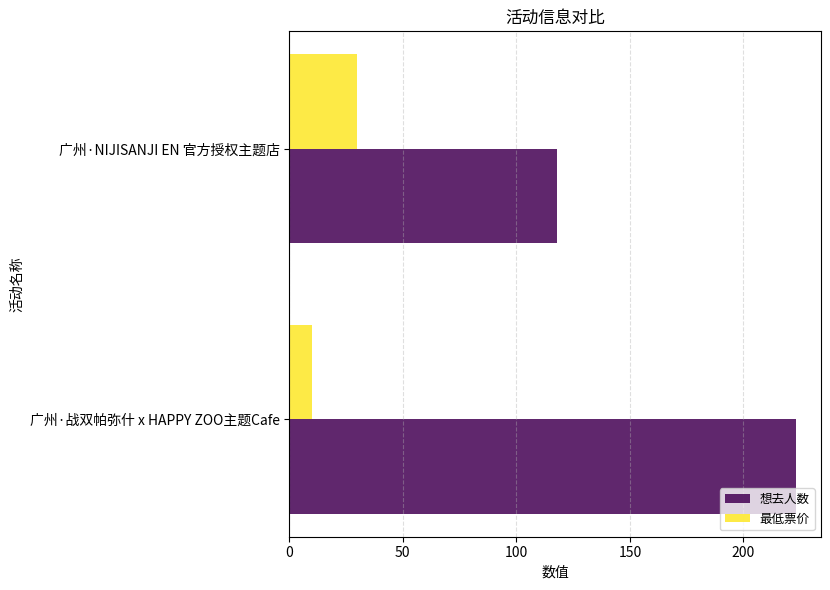

Which series has the largest range (max minus min)?

想去人数